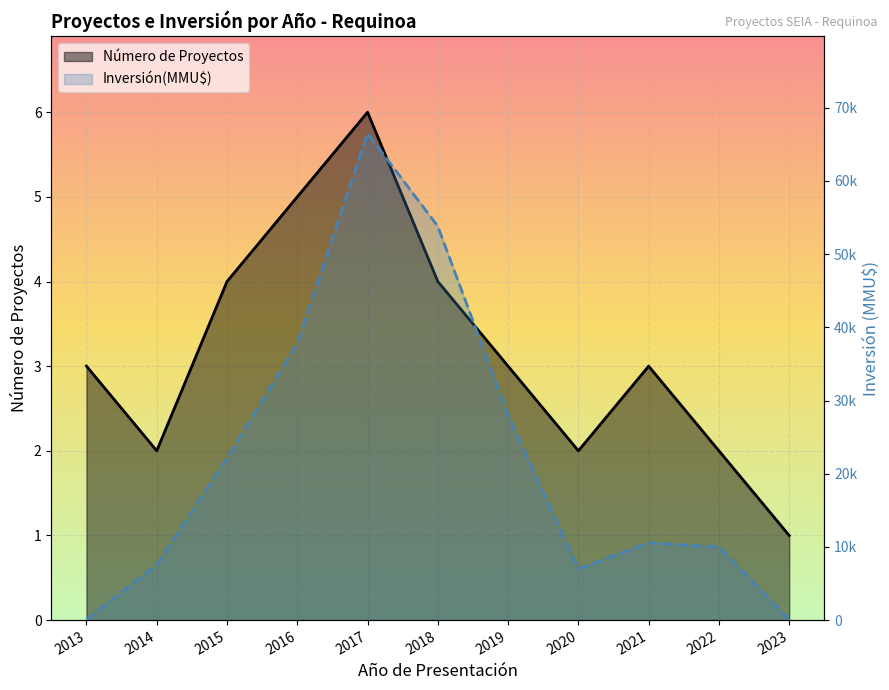

What is the approximate value of Inversión(MMU$) at 2015?

22100